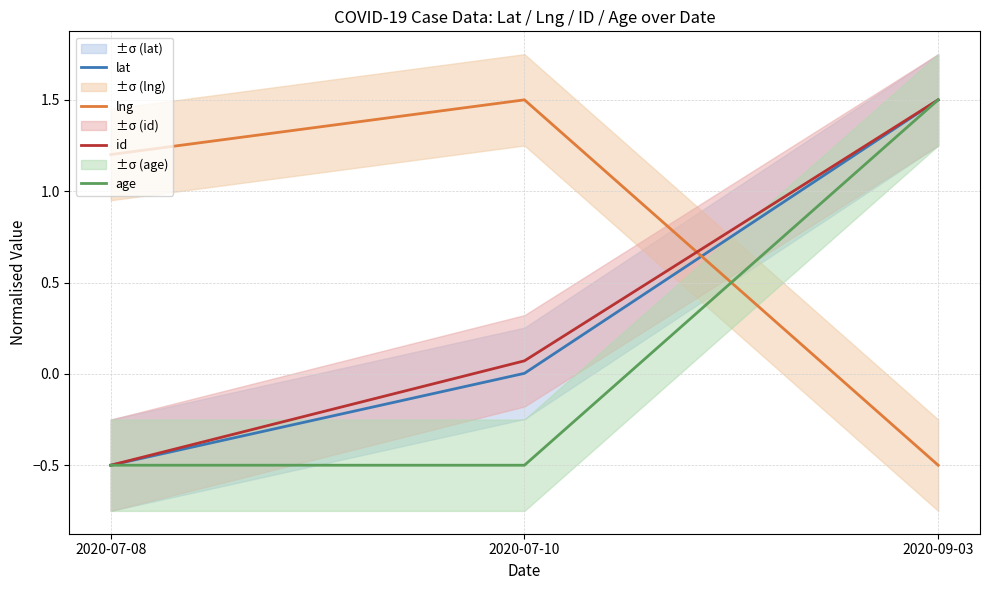

Reading left to right, what are all the values shown in this chart?

lat: 2020-07-08=-0.5	2020-07-10=0.0	2020-09-03=1.5
lng: 2020-07-08=1.2	2020-07-10=1.5	2020-09-03=-0.5
id: 2020-07-08=-0.5	2020-07-10=0.1	2020-09-03=1.5
age: 2020-07-08=-0.5	2020-07-10=-0.5	2020-09-03=1.5